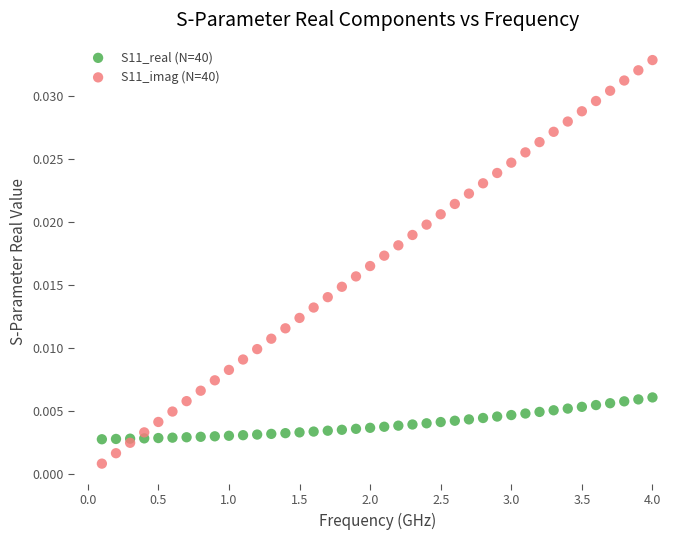

What are all the series names shown in the legend?

S11_real (N=40), S11_imag (N=40)